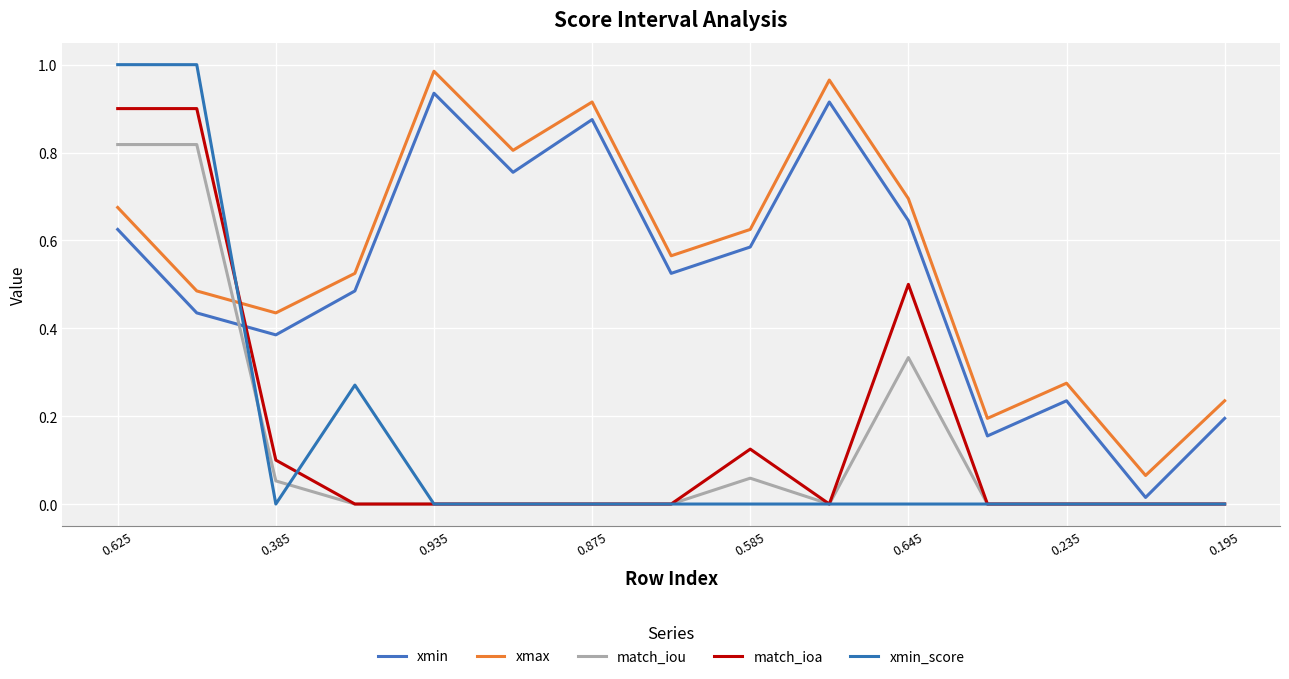

True or false: match_ioa has more than 0 interior local peaks.

True